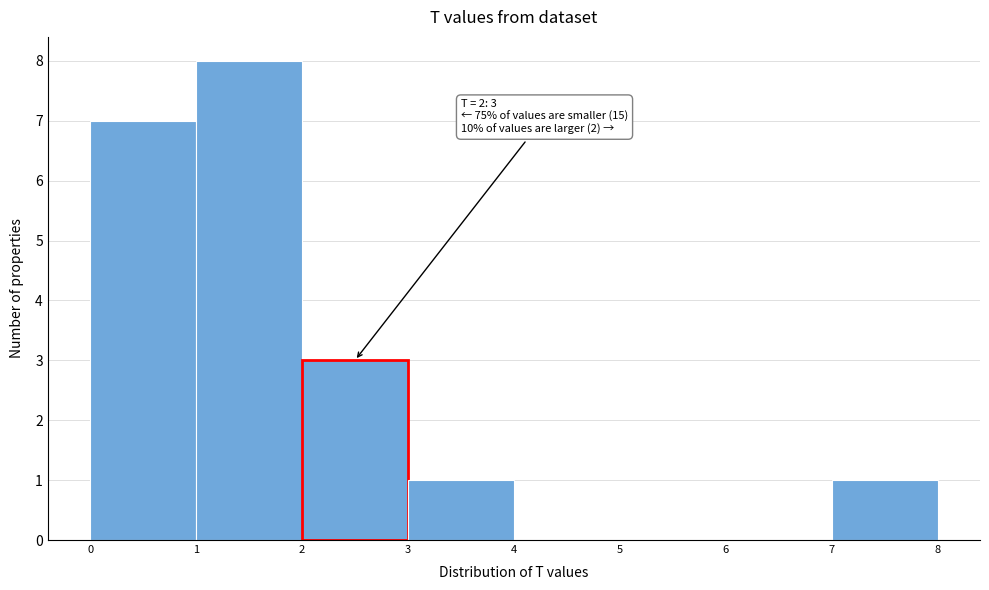

Which range on the x-axis has the tallest bar?

1 to 2